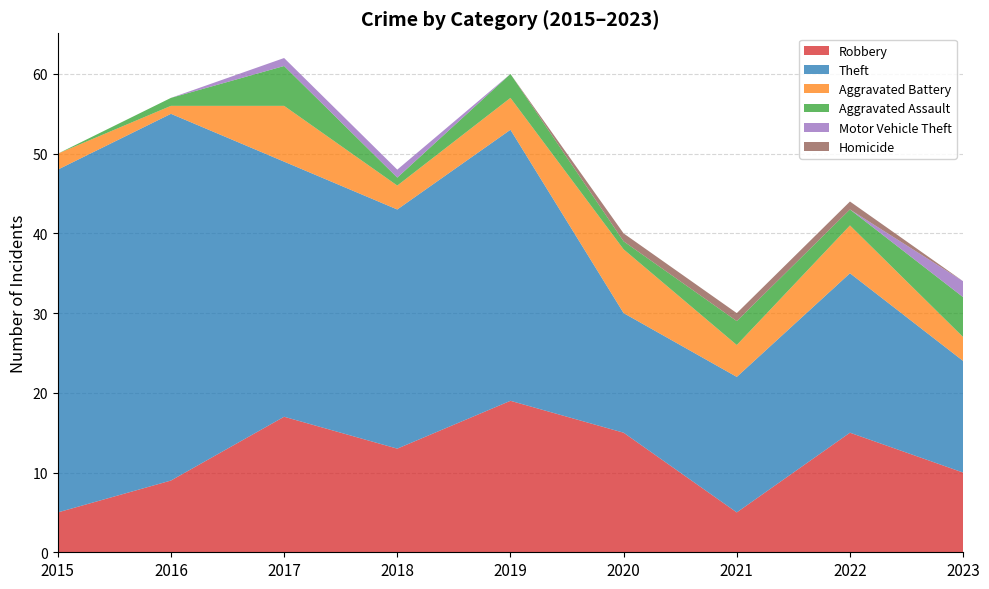

Reading left to right, extract all data points from this chart.

Robbery: 2015=5	2016=9	2017=17	2018=13	2019=19	2020=15	2021=5	2022=15	2023=10
Theft: 2015=43	2016=46	2017=32	2018=30	2019=34	2020=15	2021=17	2022=20	2023=14
Aggravated Battery: 2015=2	2016=1	2017=7	2018=3	2019=4	2020=8	2021=4	2022=6	2023=3
Aggravated Assault: 2015=0	2016=1	2017=5	2018=1	2019=3	2020=1	2021=3	2022=2	2023=5
Motor Vehicle Theft: 2015=0	2016=0	2017=1	2018=1	2019=0	2020=0	2021=0	2022=0	2023=2
Homicide: 2015=0	2016=0	2017=0	2018=0	2019=0	2020=1	2021=1	2022=1	2023=0